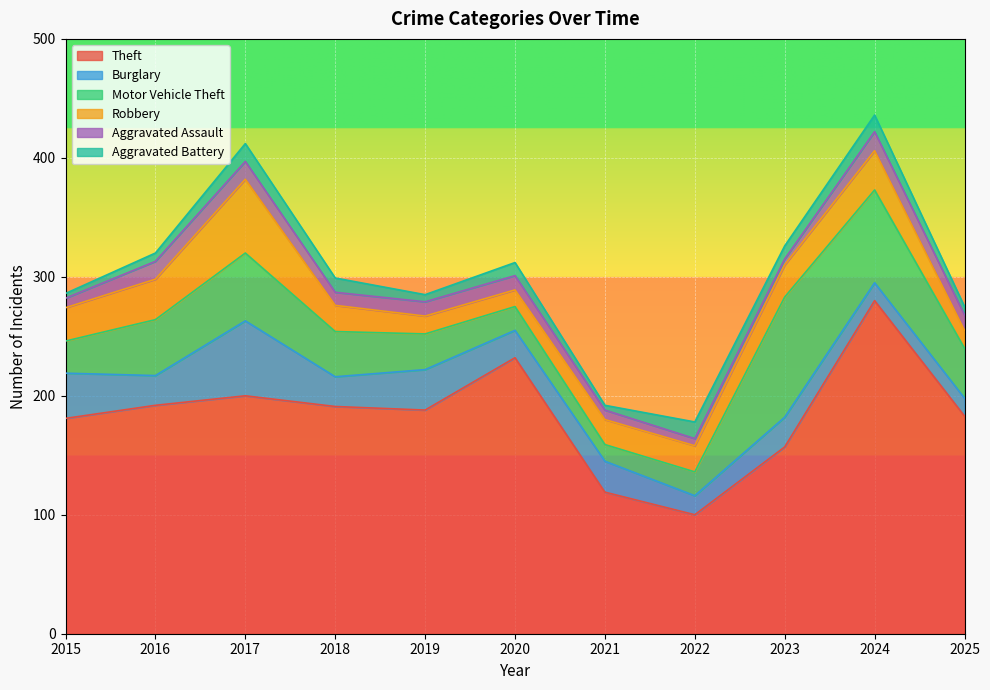

What is the average value of the Motor Vehicle Theft series?

43